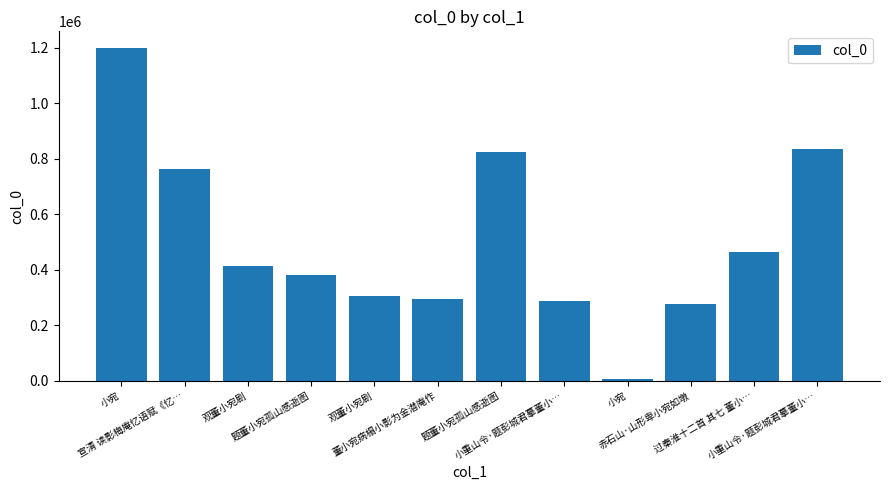

True or false: the data shows 8099 at 小宛.

True